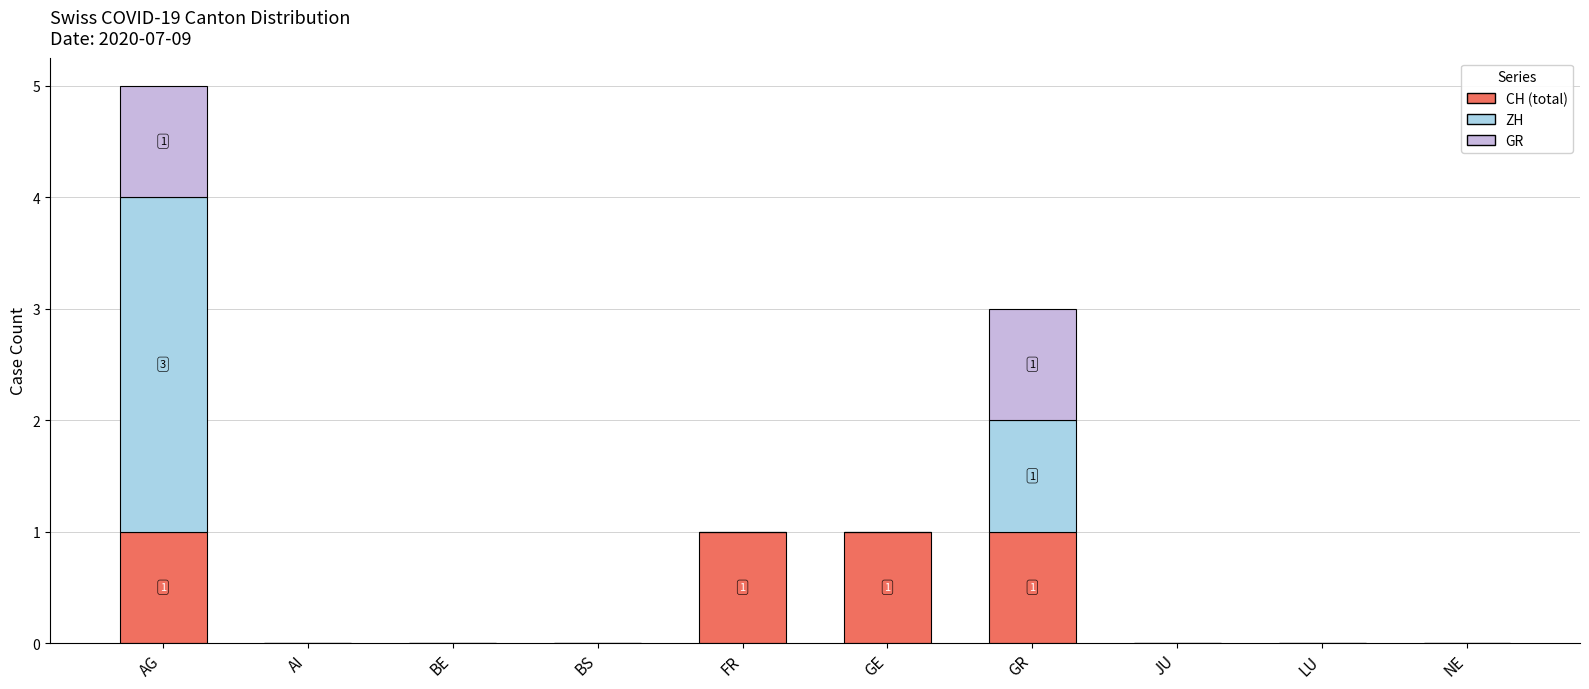

At which category is the sum across all series the highest?

AG